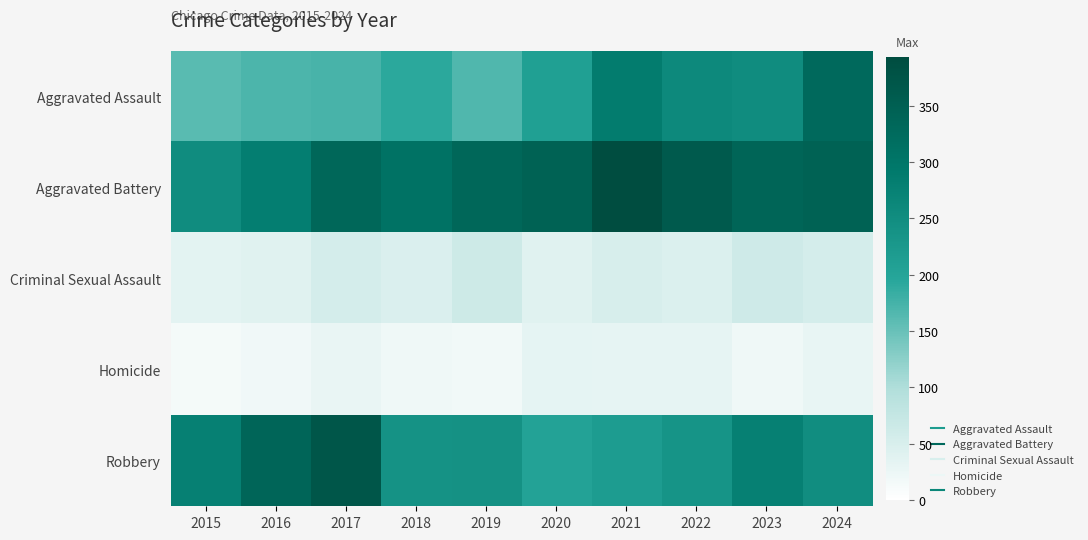

Which label corresponds to the smallest value in the chart?

2015